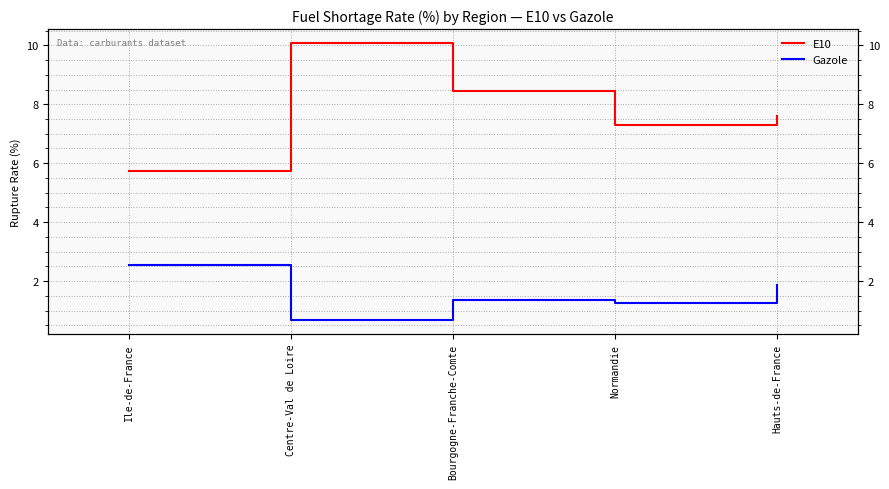

What is the value of the E10 point at the 5th from the left?

7.6